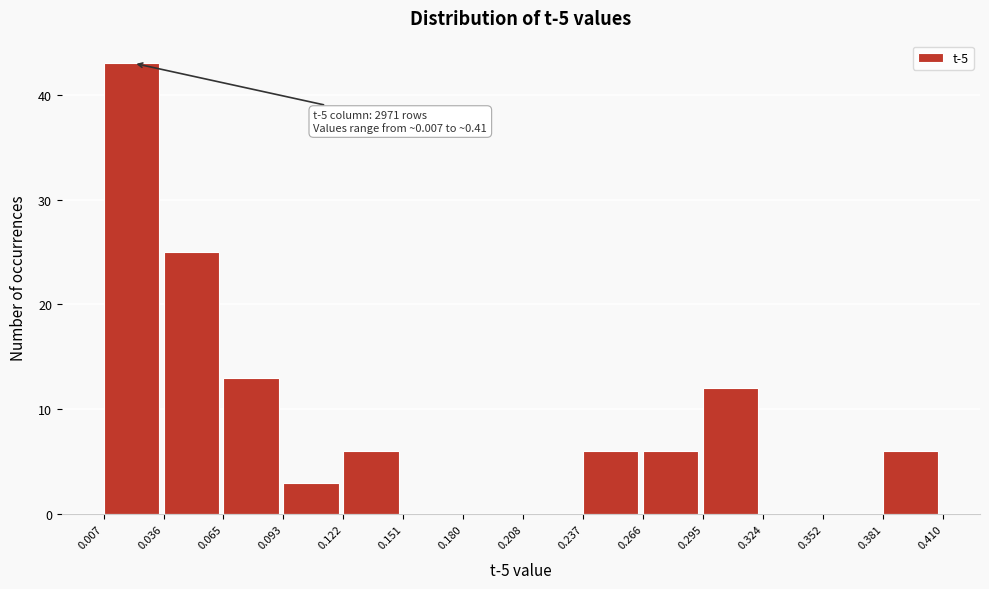

Over which range of the x-axis is the bar tallest?

0.007 to 0.036